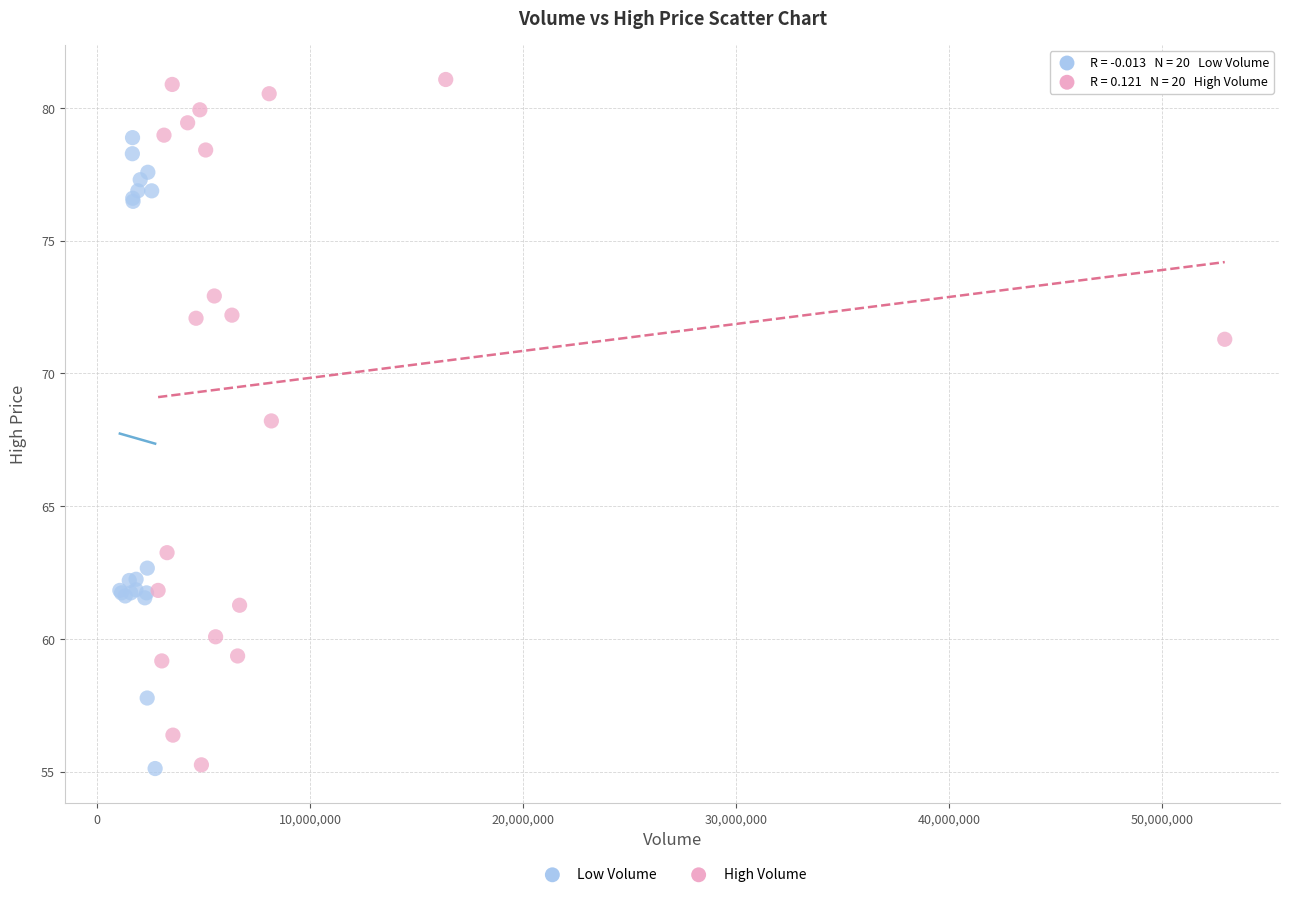

Which series has the widest spread of Y values?

High Volume